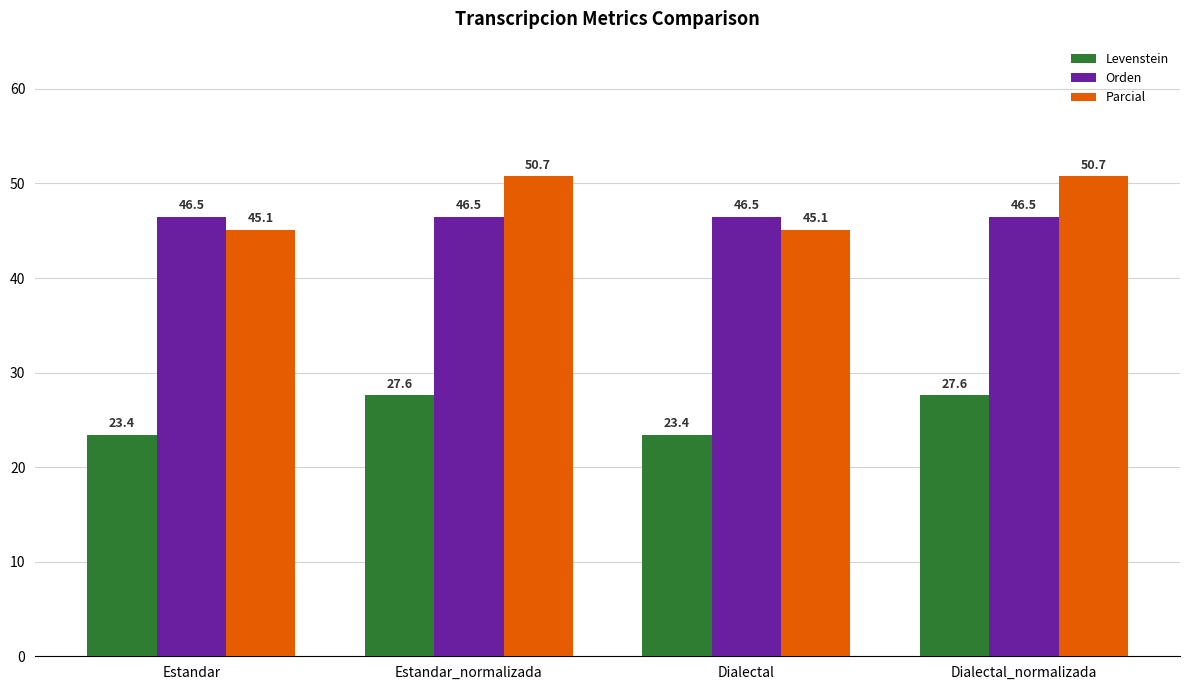

What is the label of the 1st bar from the right?

Dialectal_normalizada